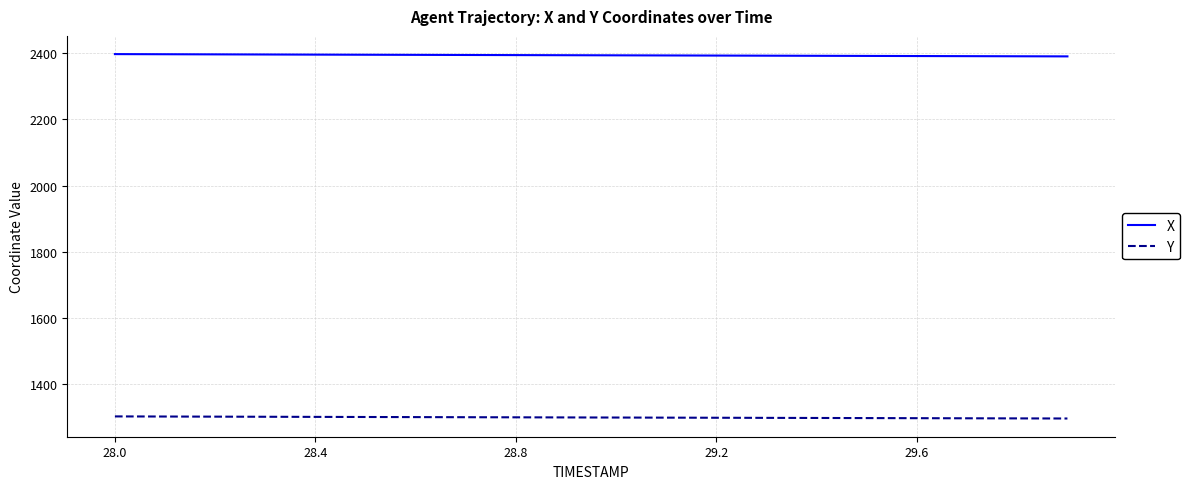

Which series has the largest total across all categories?

X